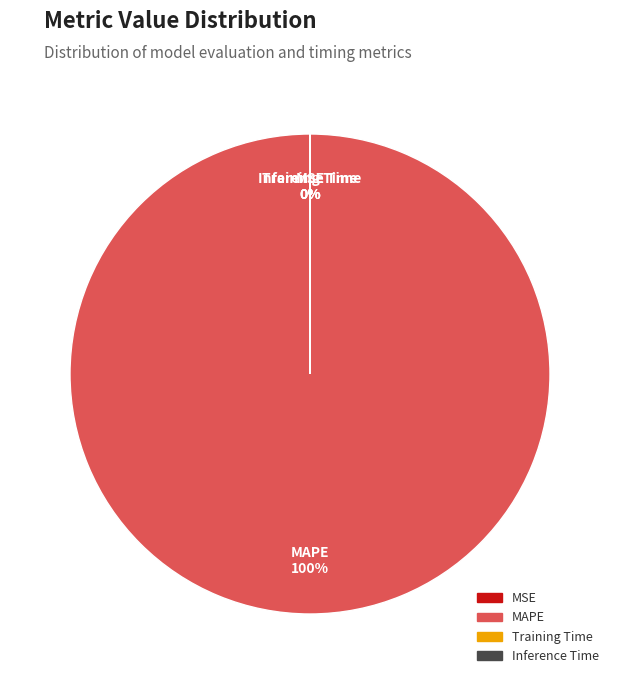

What percentage is the MAPE slice, to the nearest percent?

100%